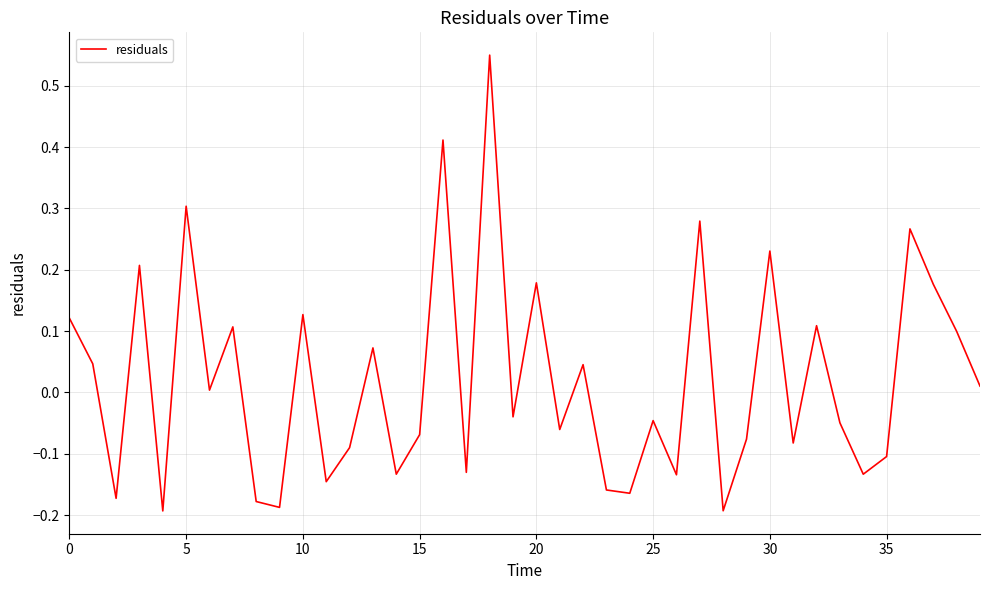

What is the difference between the maximum and minimum values?

0.7